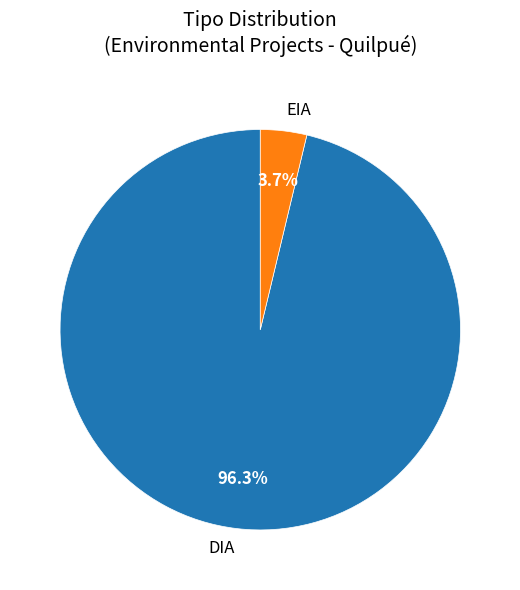

Between DIA and EIA, which is larger?

DIA